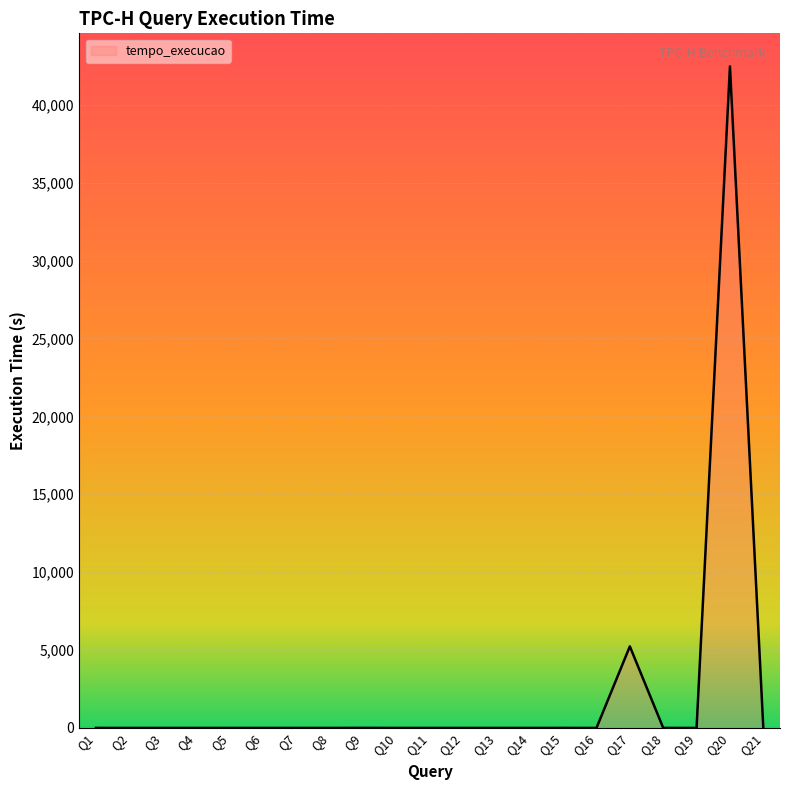

What value does the data have at Q13?

0.9